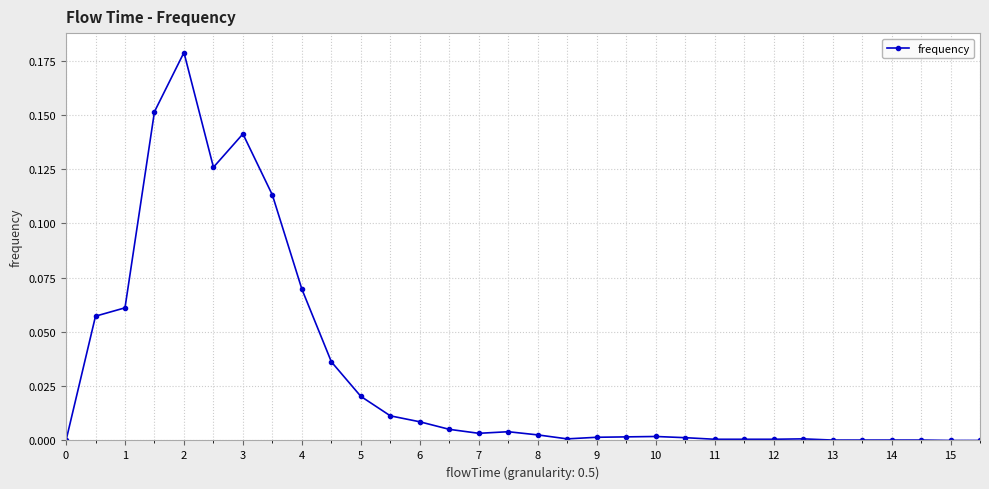

True or false: there are more than 0 points higher than both neighbors.

True